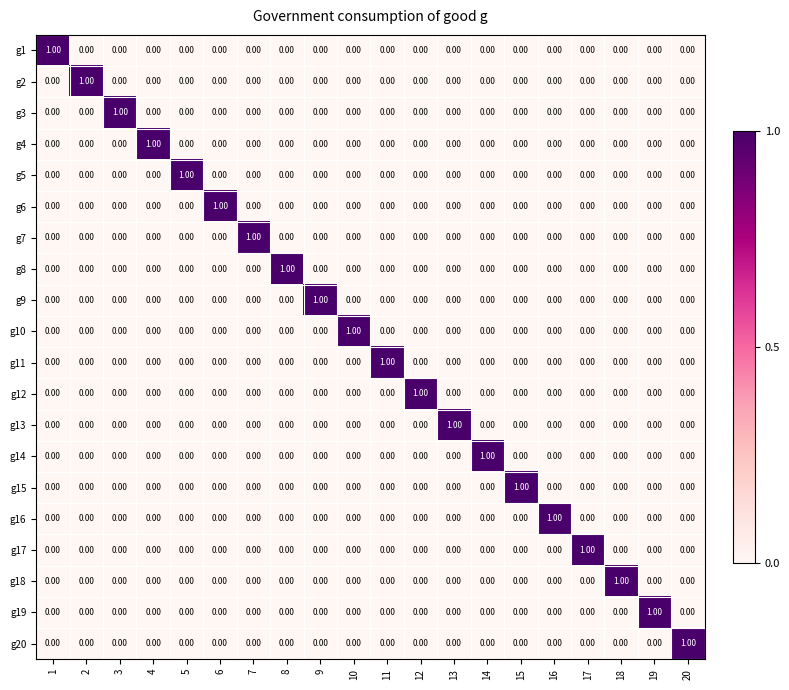

At how many categories does at least one series exceed 0?

20